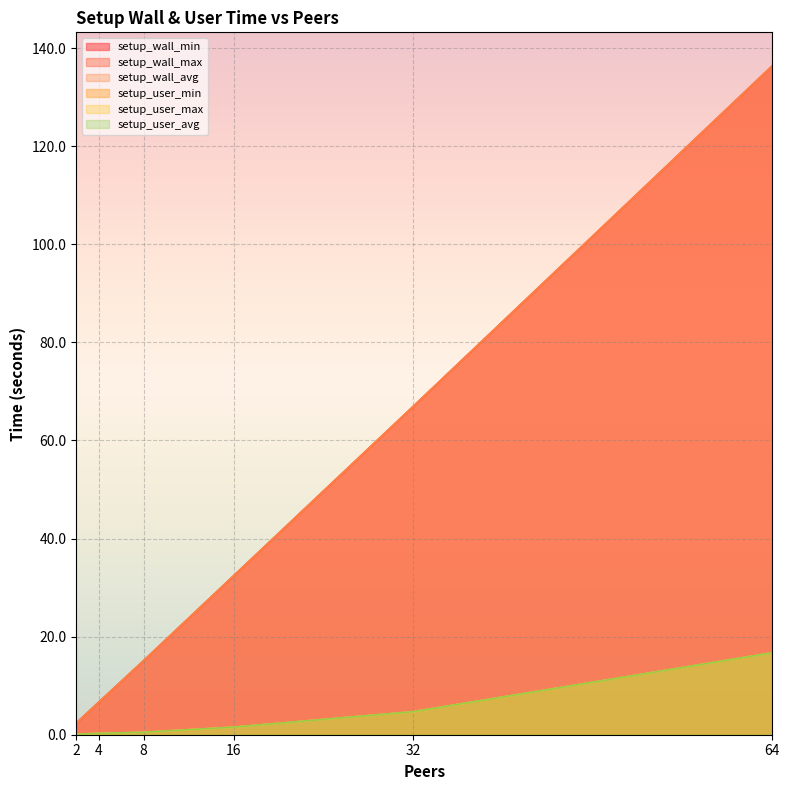

Reading left to right, extract all data points from this chart.

setup_wall_min: 2=2.4	4=6.7	8=15.1	16=32.4	32=66.9	64=136.4
setup_wall_max: 2=2.4	4=6.7	8=15.1	16=32.4	32=66.9	64=136.4
setup_wall_avg: 2=2.4	4=6.7	8=15.1	16=32.4	32=66.9	64=136.4
setup_user_min: 2=0.1	4=0.3	8=0.5	16=1.5	32=4.7	64=16.7
setup_user_max: 2=0.1	4=0.3	8=0.5	16=1.5	32=4.7	64=16.7
setup_user_avg: 2=0.1	4=0.3	8=0.5	16=1.5	32=4.7	64=16.7